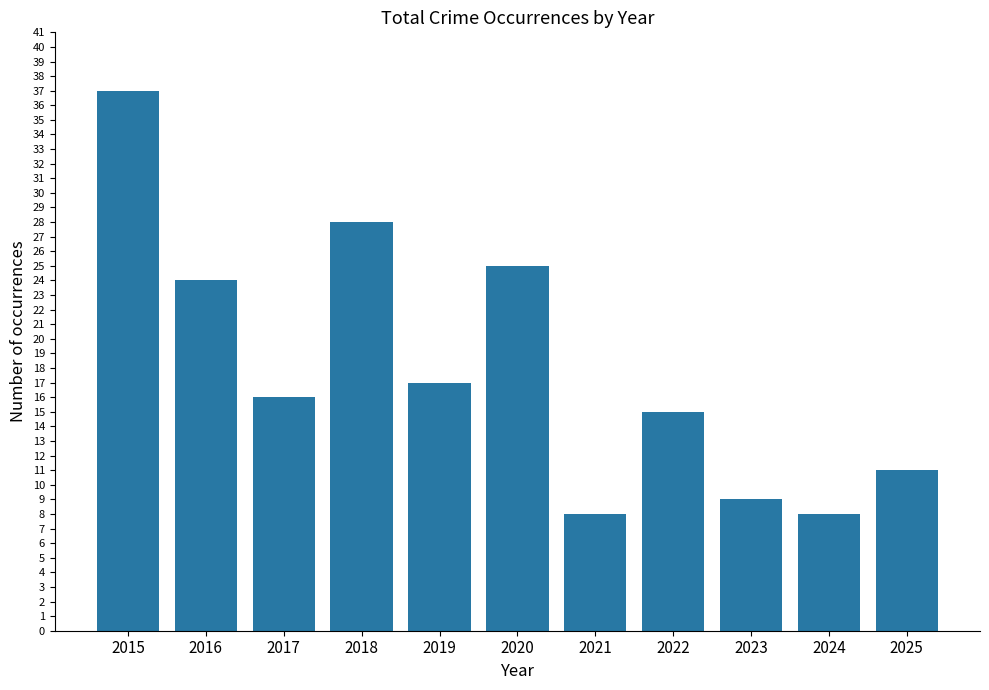

What is the smallest value displayed?

8